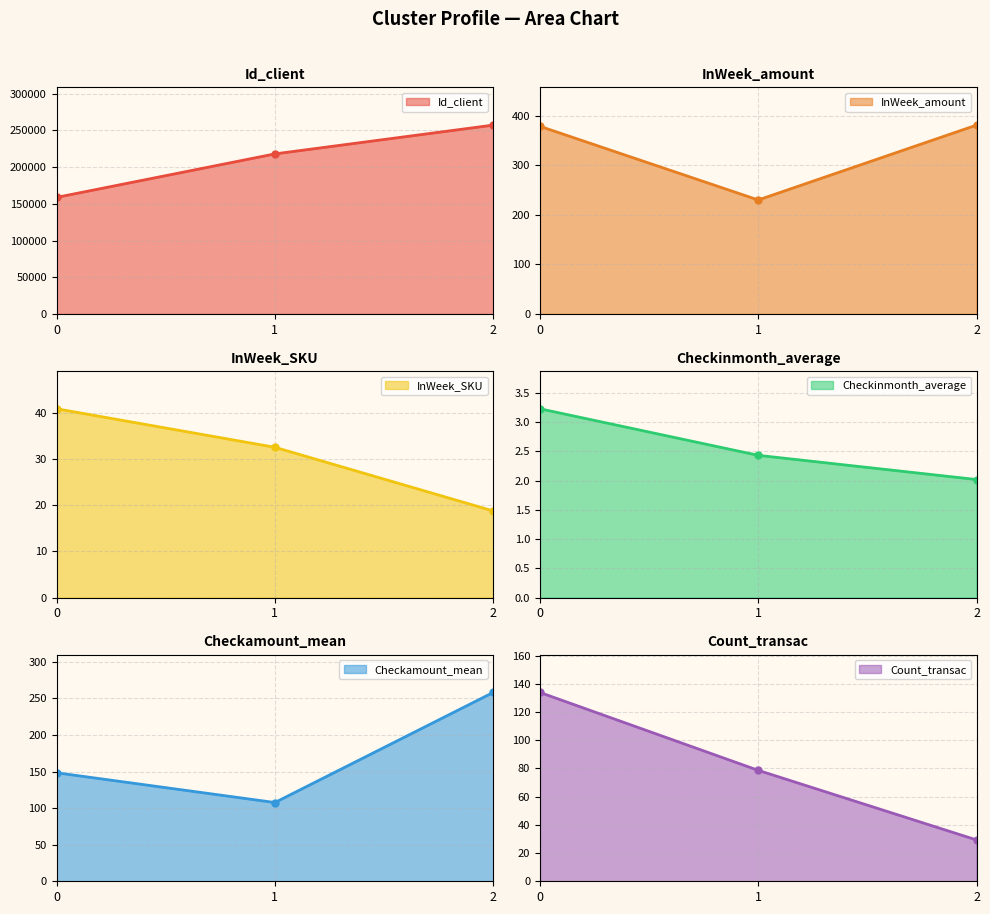

At which label is Id_client_line closest to 208012?

1